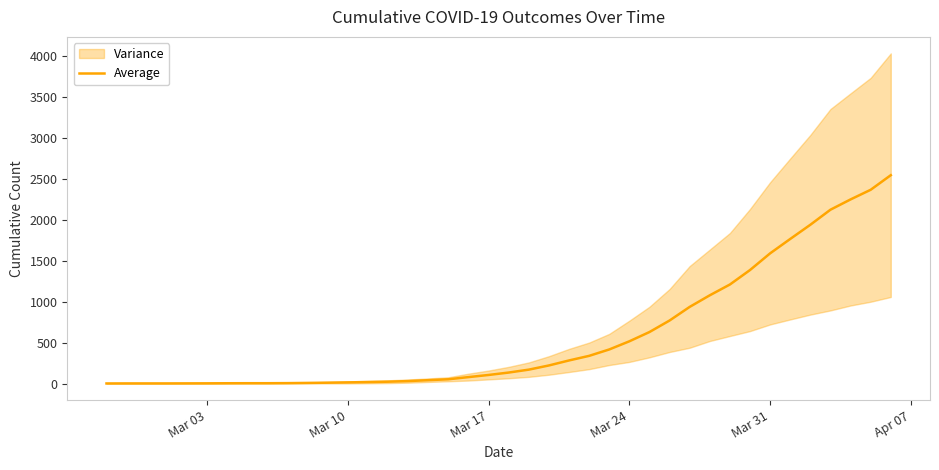

What is the highest value of the Average series?

2541.0